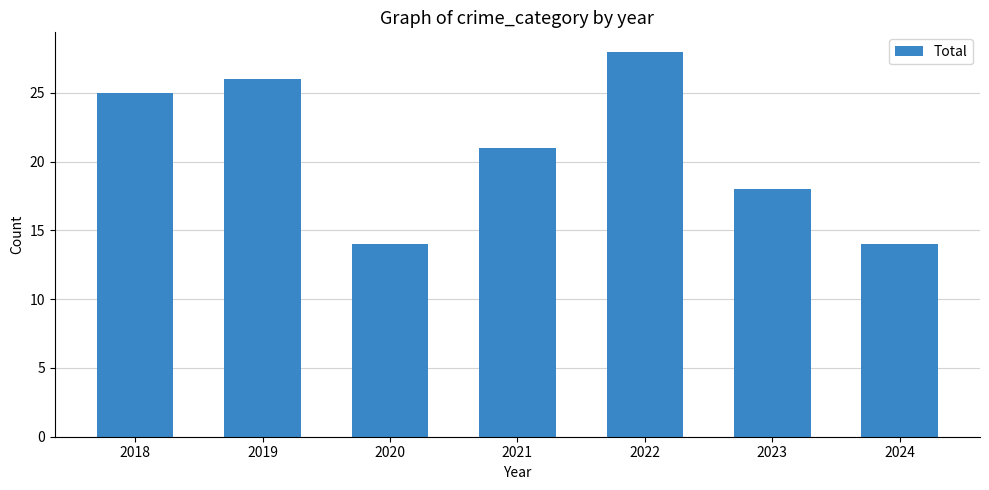

Reading left to right, list all the values displayed in this chart.

25	26	14	21	28	18	14